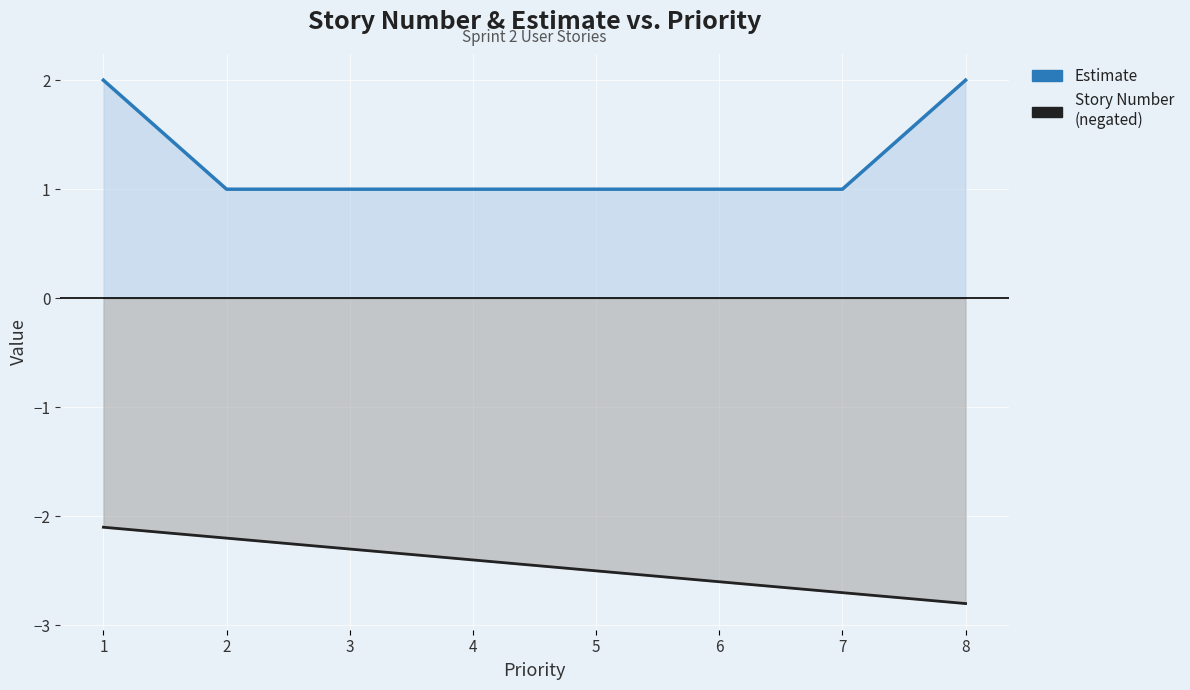

Which has a higher value, 6 or 2?

6